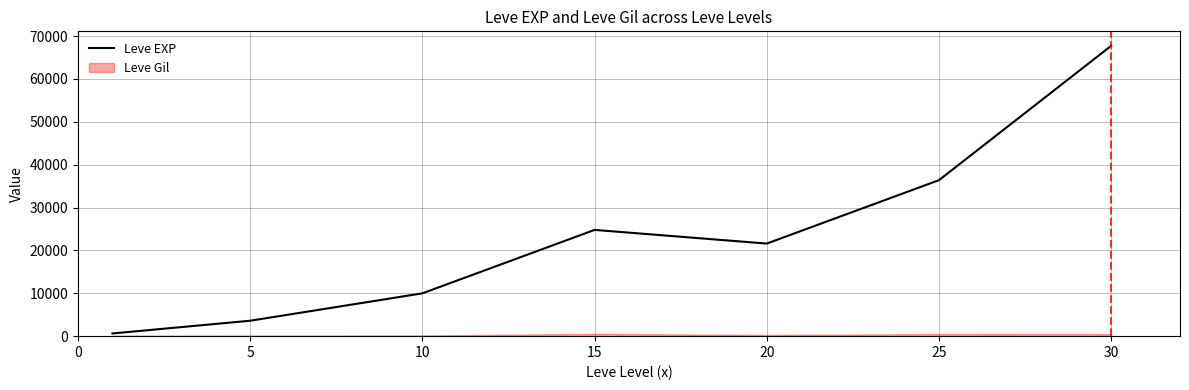

What is the difference between the maximum and minimum values?

67100